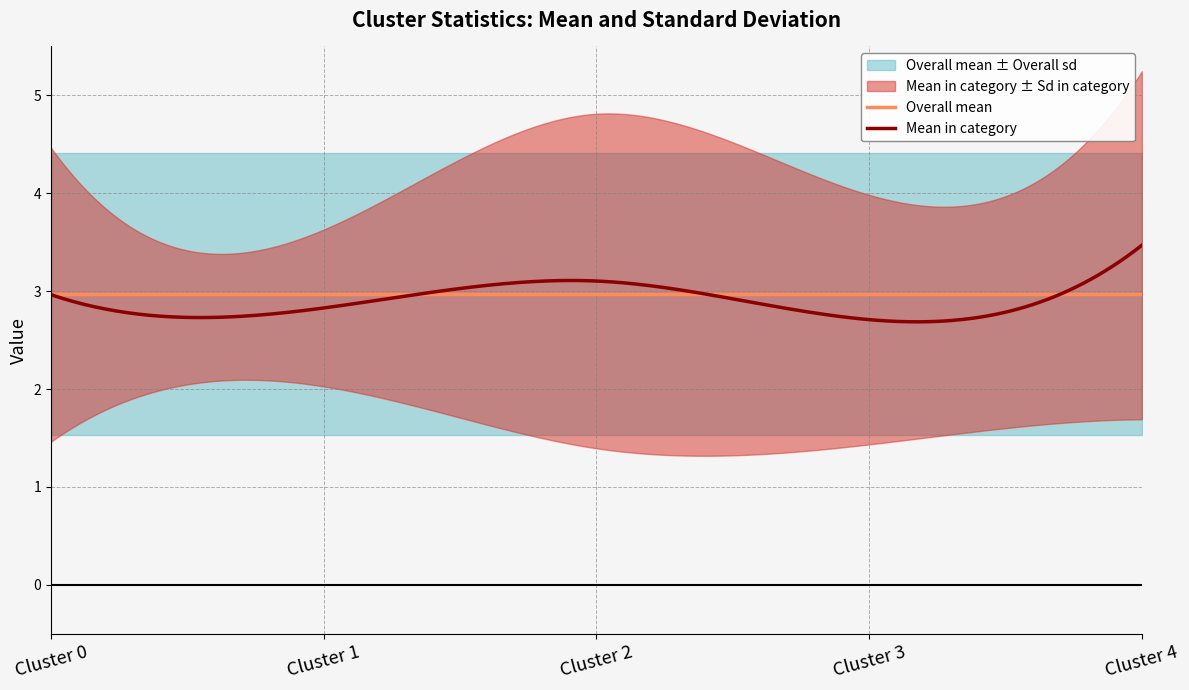

Reading right to left, list all the values displayed in this chart.

Mean in category: 3.5	2.7	3.1	2.8	3.0
Overall mean: 3.0	3.0	3.0	3.0	3.0
Sd in category: 1.8	1.3	1.7	0.8	1.5
Overall sd: 1.4	1.4	1.4	1.4	1.4